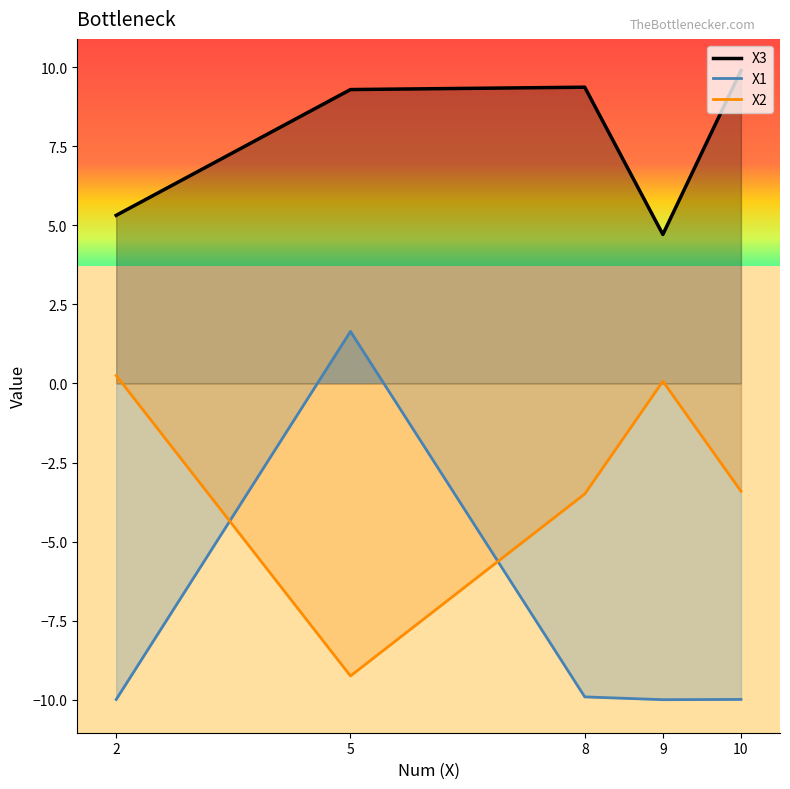

What is the difference between the second highest and second lowest values in the X2_line series?

3.6